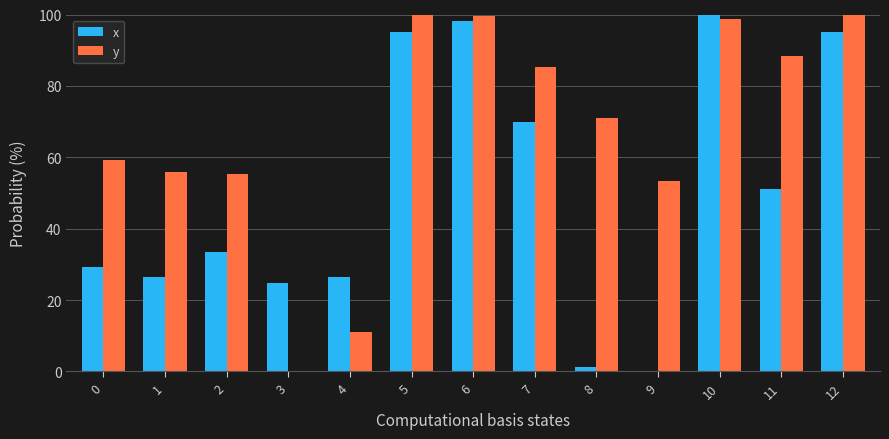

Count the number of data series in this chart.

2